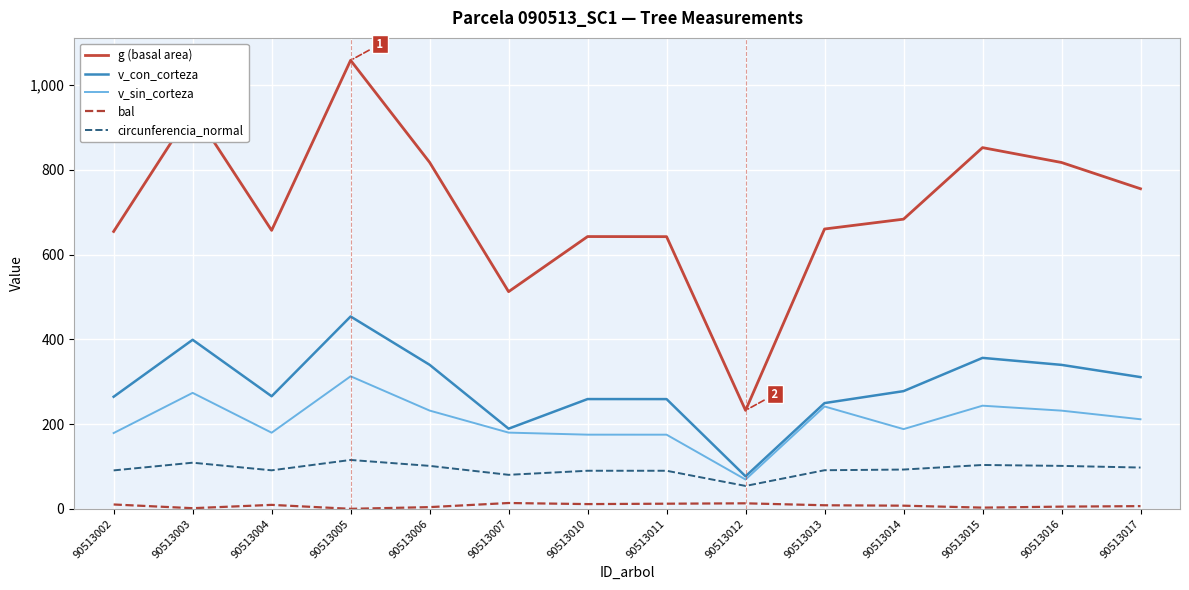

What is the difference between the maximum and second lowest values in the v_con_corteza series?

264.8